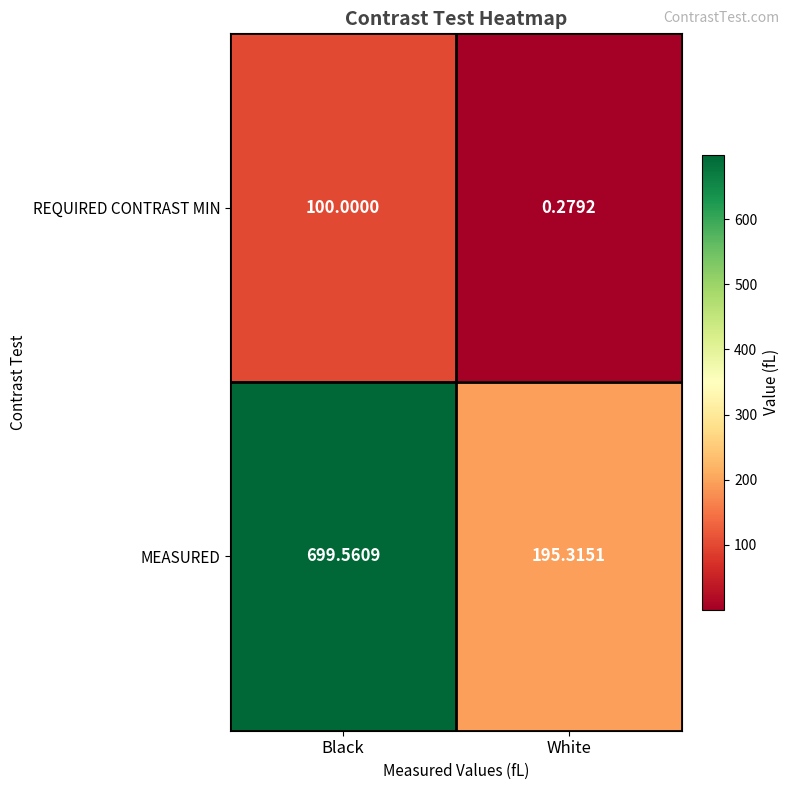

What is the total value across all series at Black?

799.6